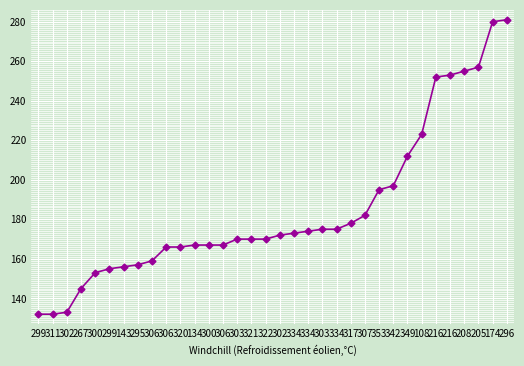

Count the number of categories in the chart.

34